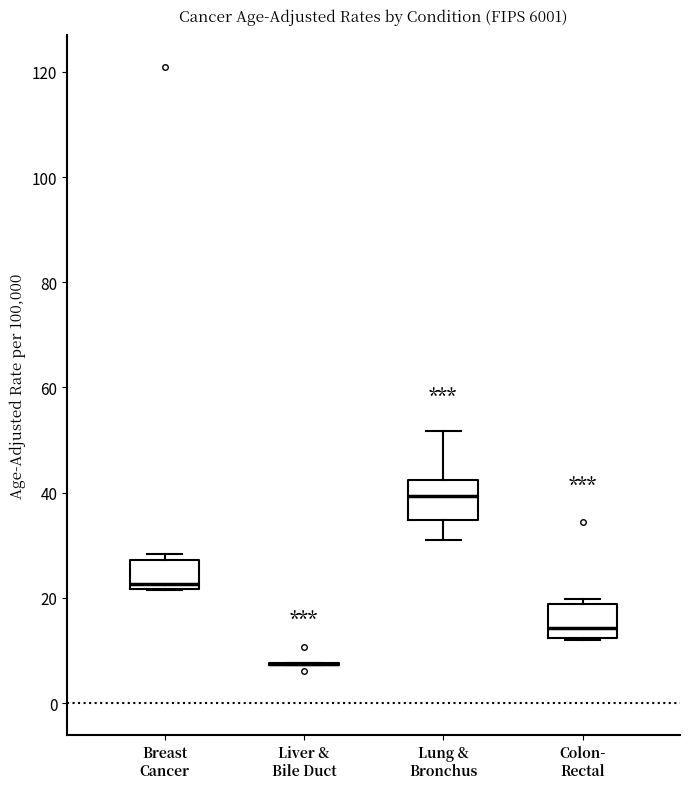

Reading left to right, read every box against the y-axis: the position of its median line, the range the box covers, and the ends of its whiskers. The values are not printed on the chart, so give them approximately, as read against the axis.

Breast Cancer: median 22 (just above the box's lower edge), box 22 to 28, whiskers 22 to 28 (just above the box's upper edge)
Liver & Bile Duct: box collapsed to a line at 8, whiskers 8 to 8
Lung & Bronchus: median 40, box 34 to 42, whiskers 32 to 52
Colon- Rectal: median 14, box 12 to 18, whiskers 12 to 20